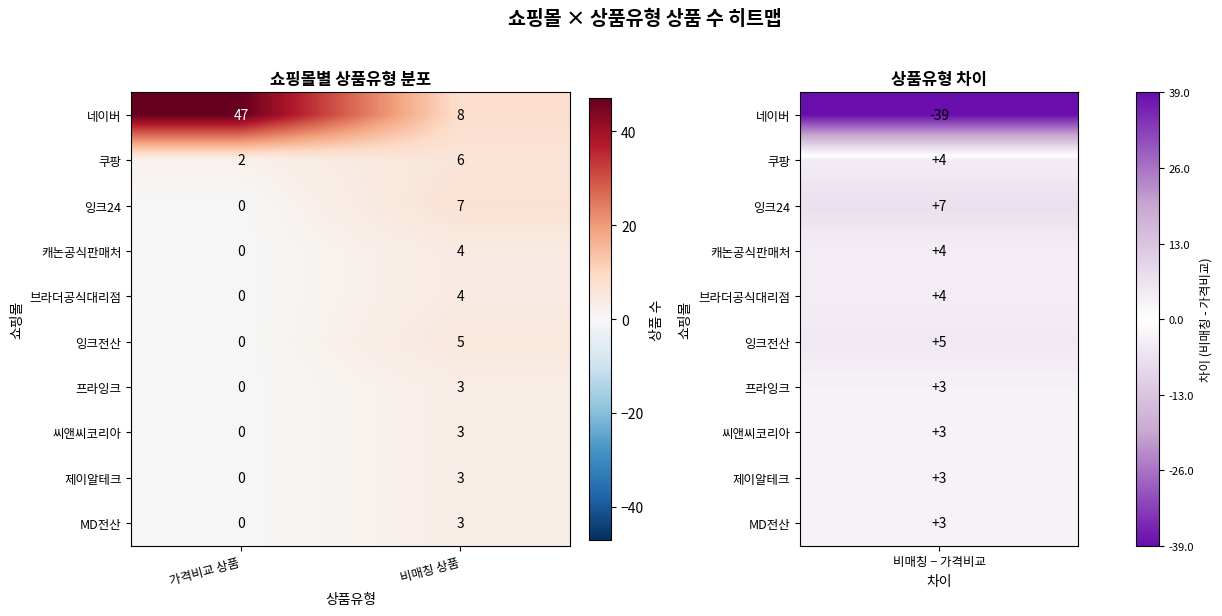

At which category does the chart reach its minimum across all series?

가격비교 상품